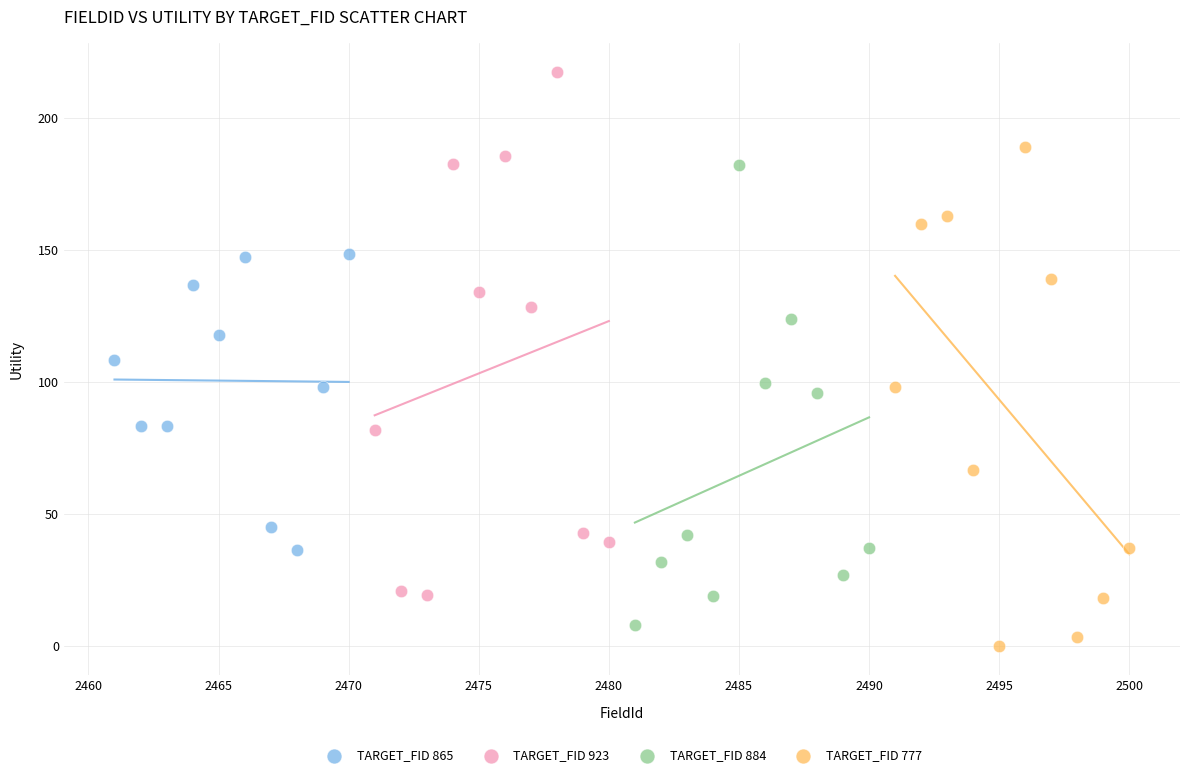

Which series reaches the maximum Y coordinate?

TARGET_FID 923